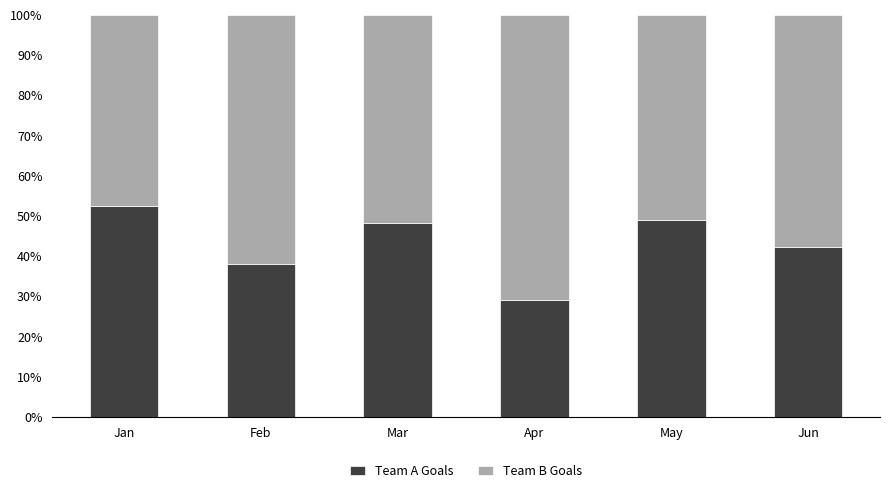

What is the lowest value of the Team A Goals series?

29.0